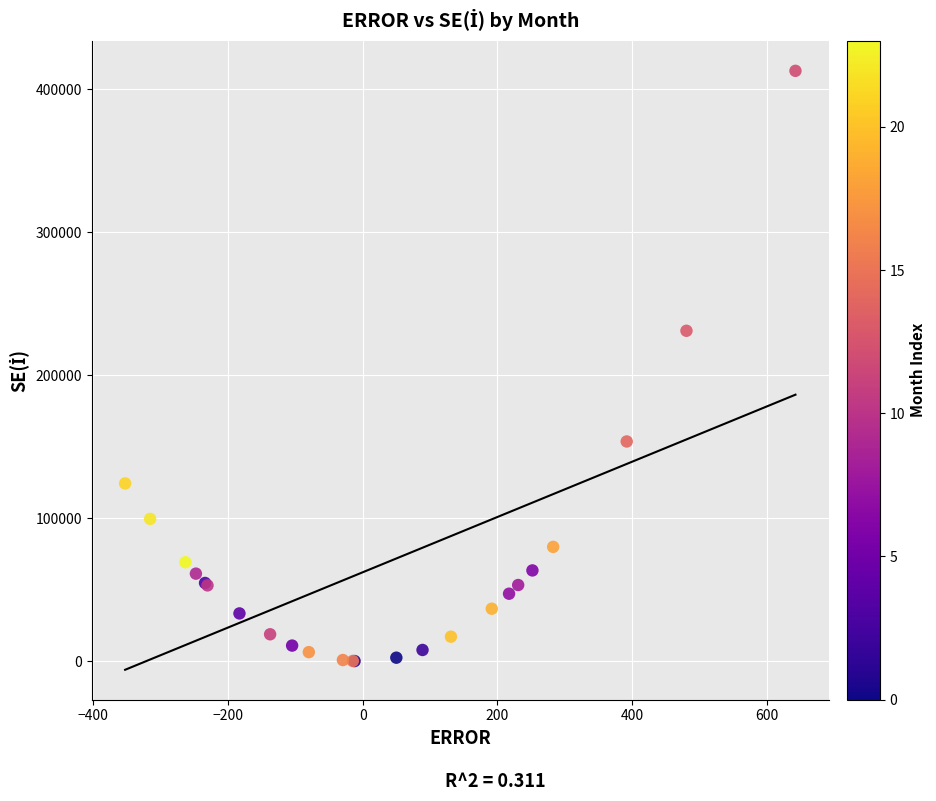

What Y value in the scatter plot is closest to 206467?

231053.5